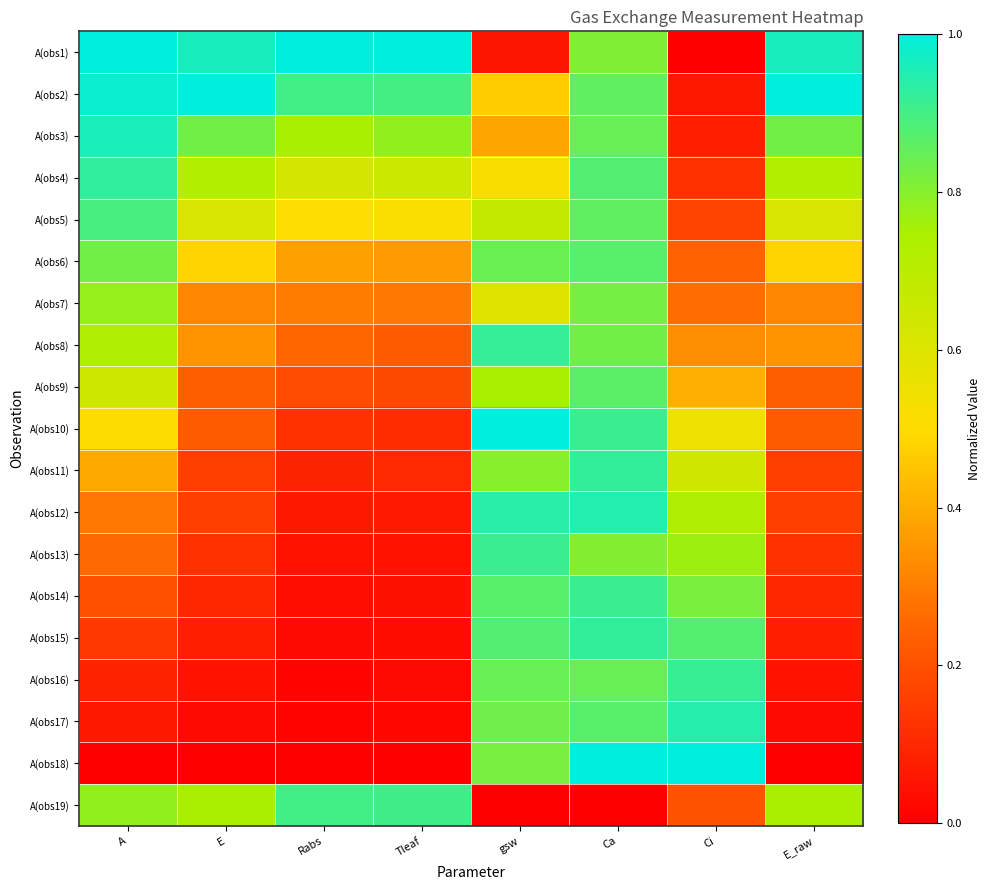

Which label corresponds to the smallest value in the chart?

Ci